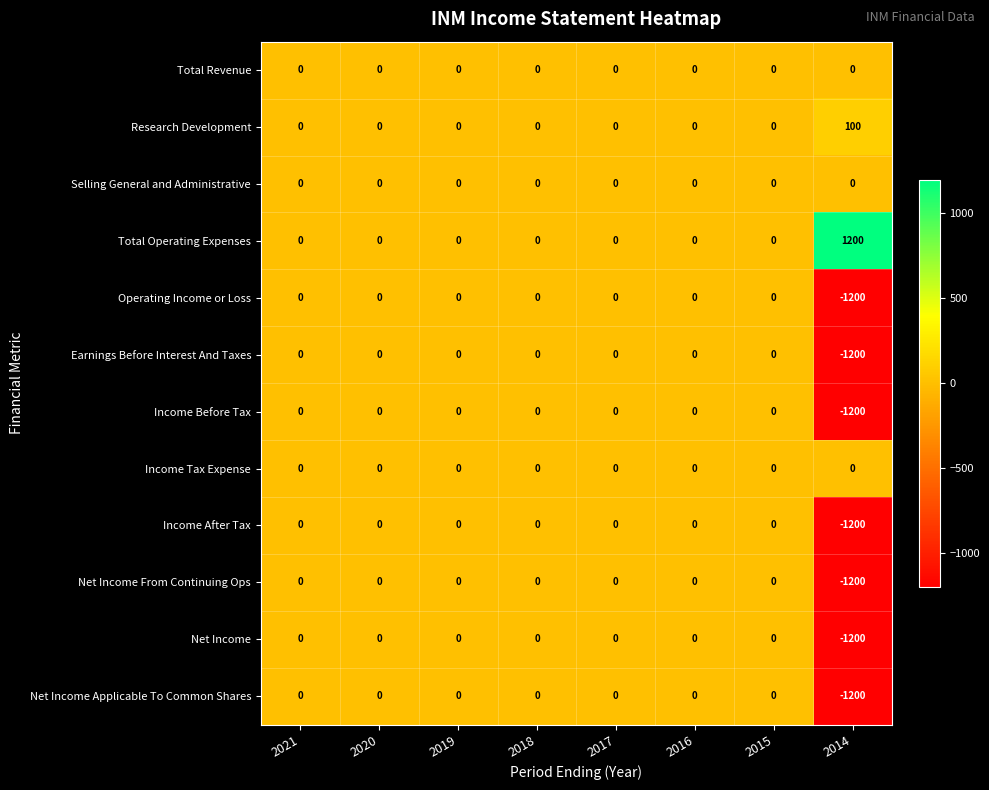

What is the difference between the Operating Income or Loss values at 2014 and 2019?

1200